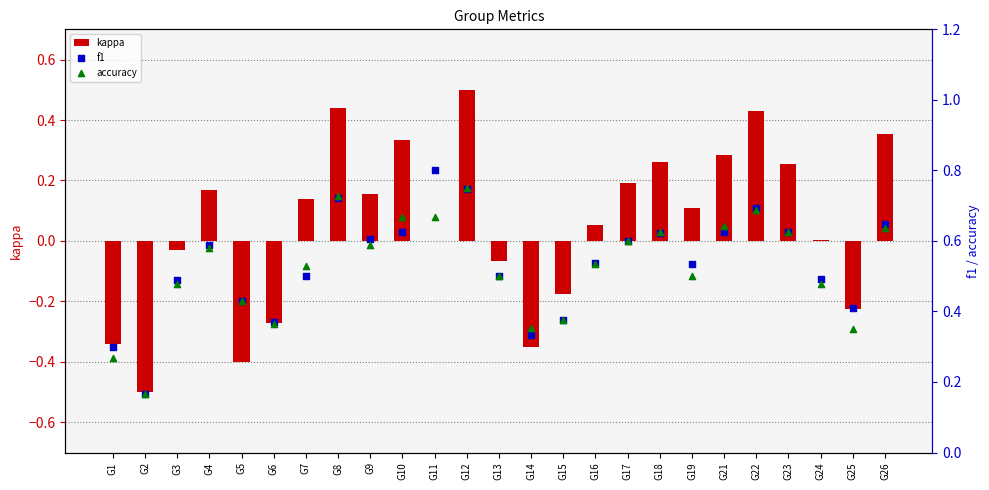

What is the total value across all series at G11?

1.5